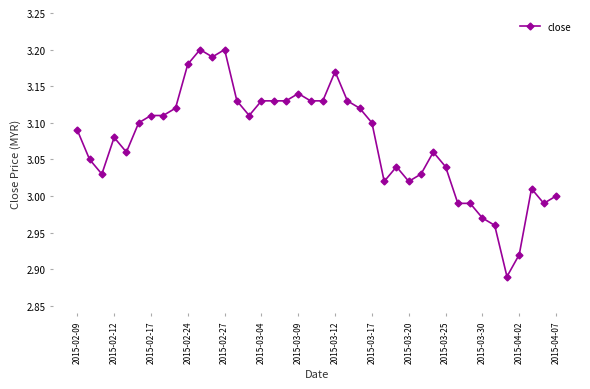

Count the number of categories in the chart.

40